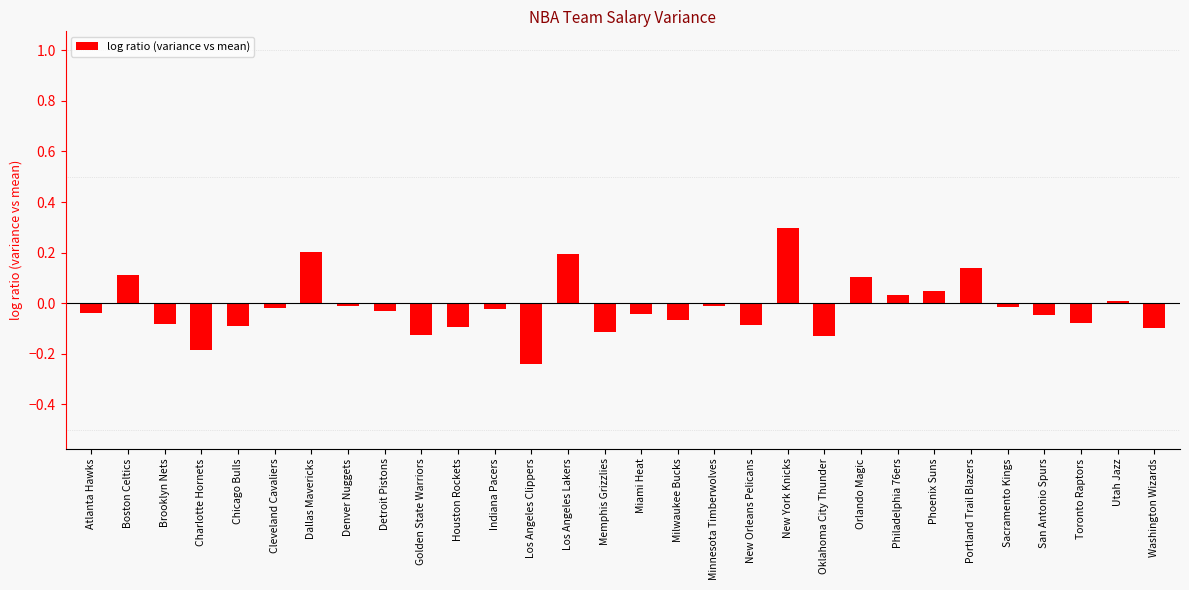

The value at Philadelphia 76ers is 0.0. True or false?

True